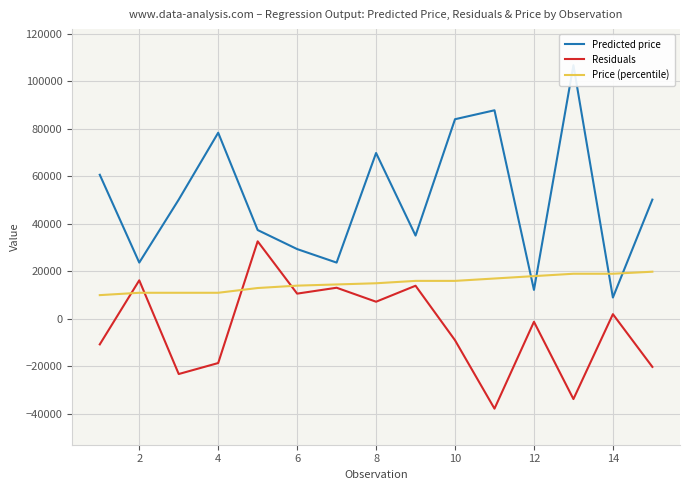

What is the maximum value for Price (percentile)?

19850.0